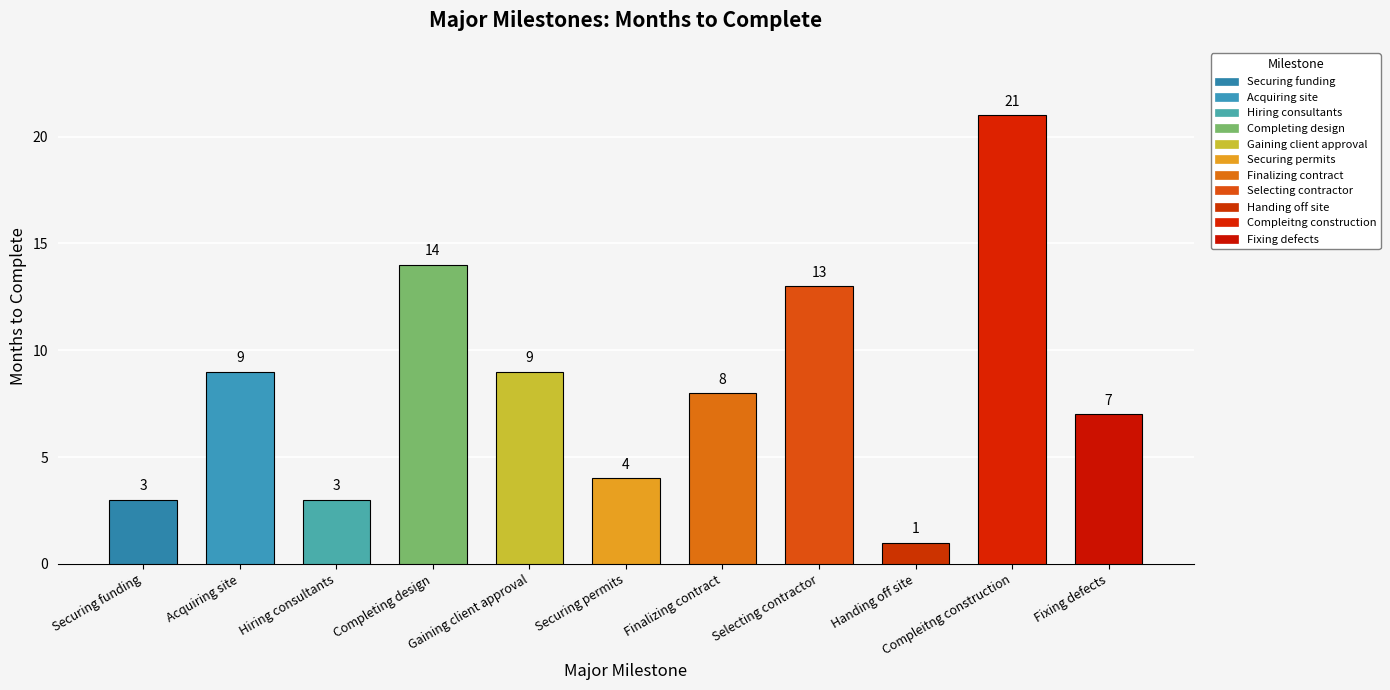

What is the label of the 10th bar from the left?

Compleitng construction